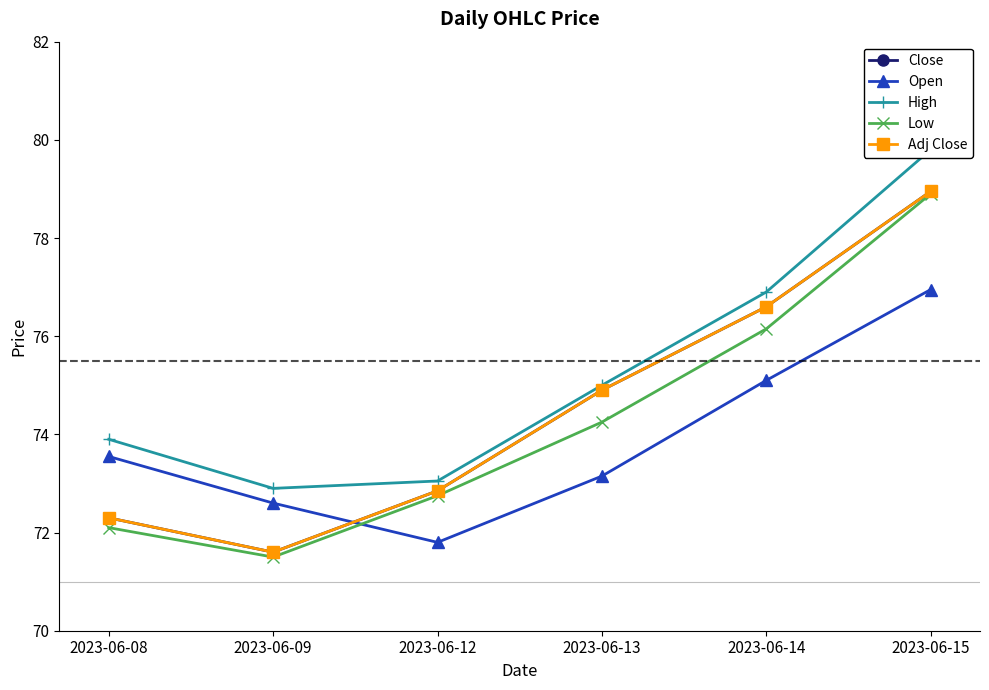

What is the maximum value for High?

79.8